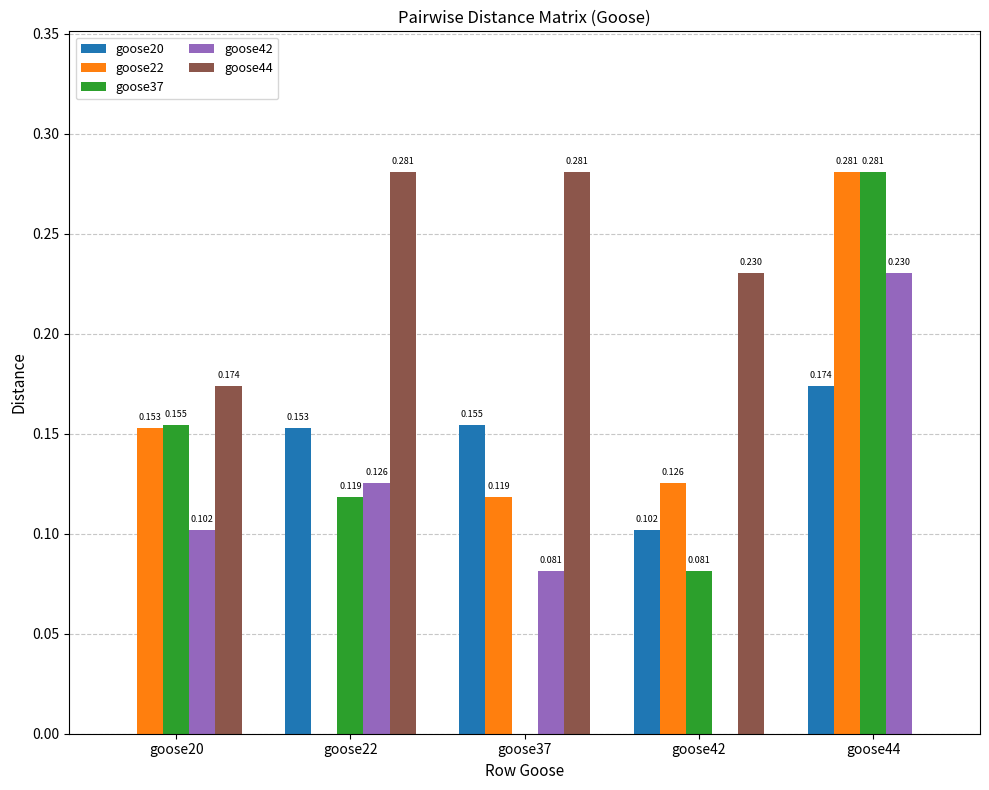

Where is goose37 nearest to the value 0?

goose37